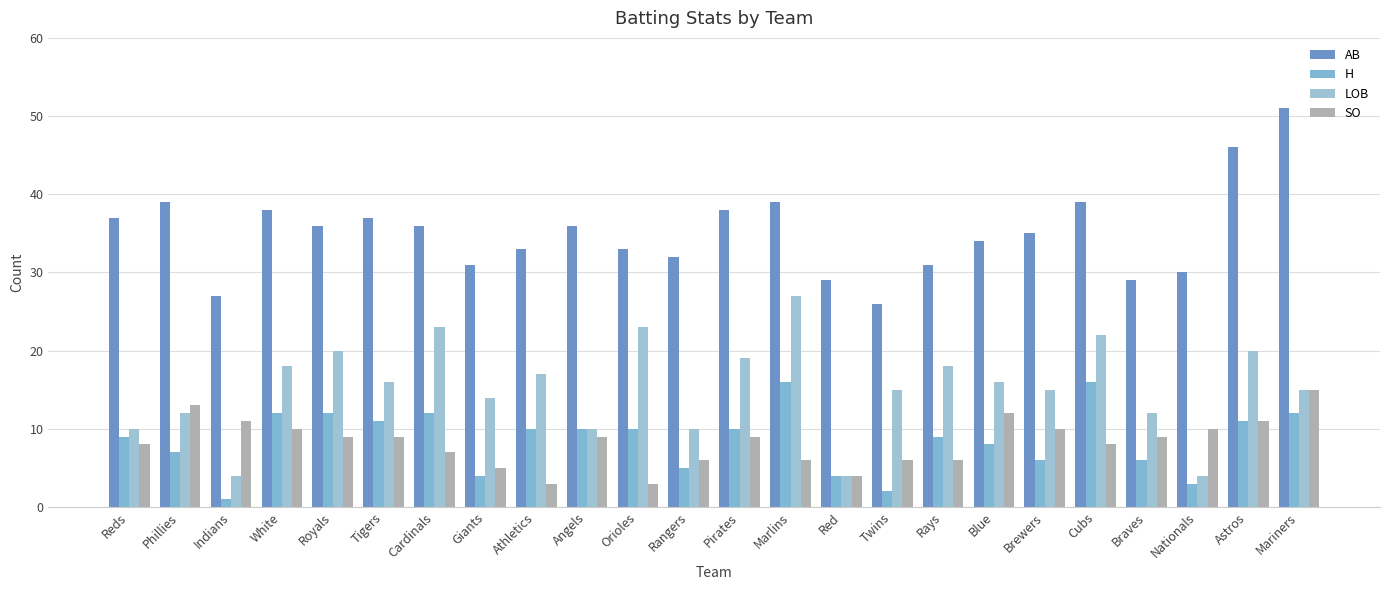

Are the bars grouped side by side (vs. stacked)?

Yes